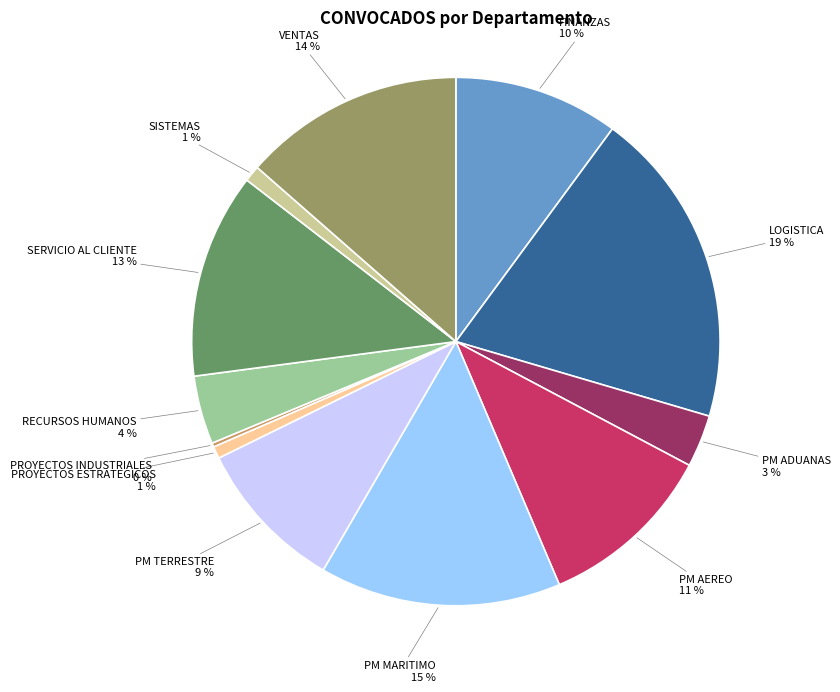

Which has a higher value, SISTEMAS or PM ADUANAS?

PM ADUANAS